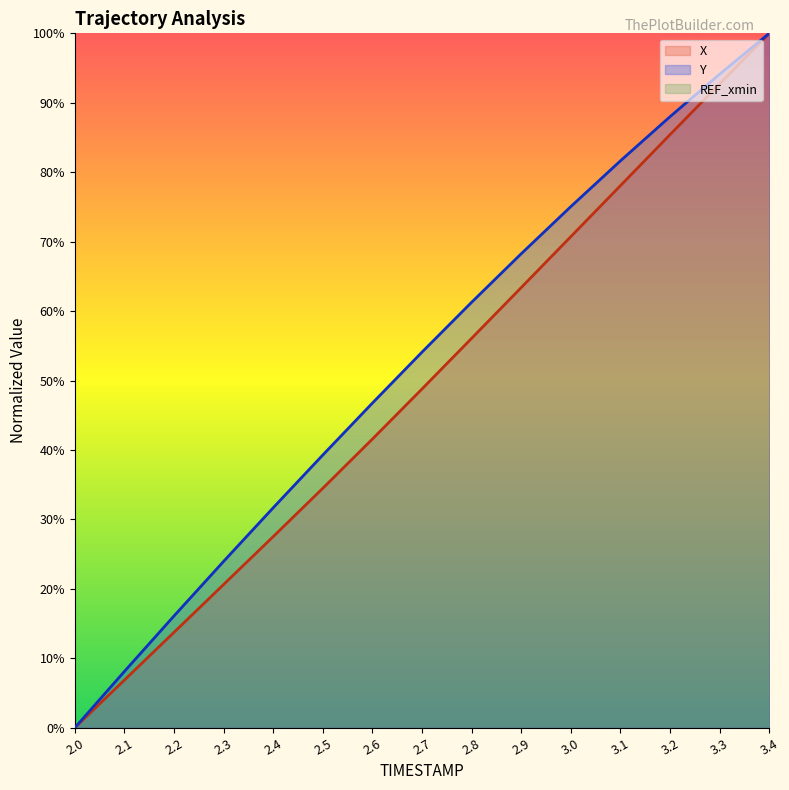

Between 2.0 and 2.6, which series saw the biggest shift?

Y